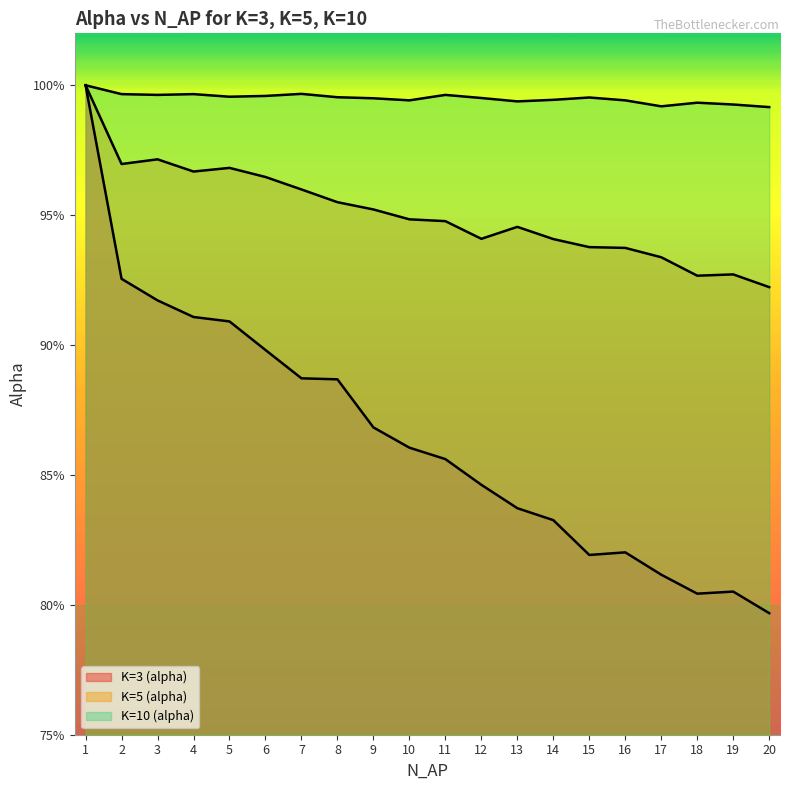

Rank the series by their maximum value, from lowest to highest.

K=3 (alpha), K=5 (alpha), K=10 (alpha)